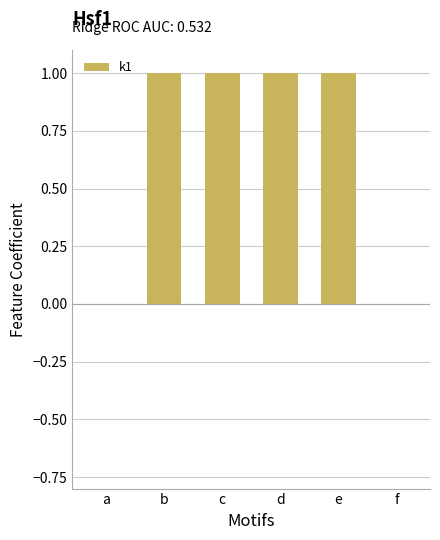

Are the bars horizontal?

No